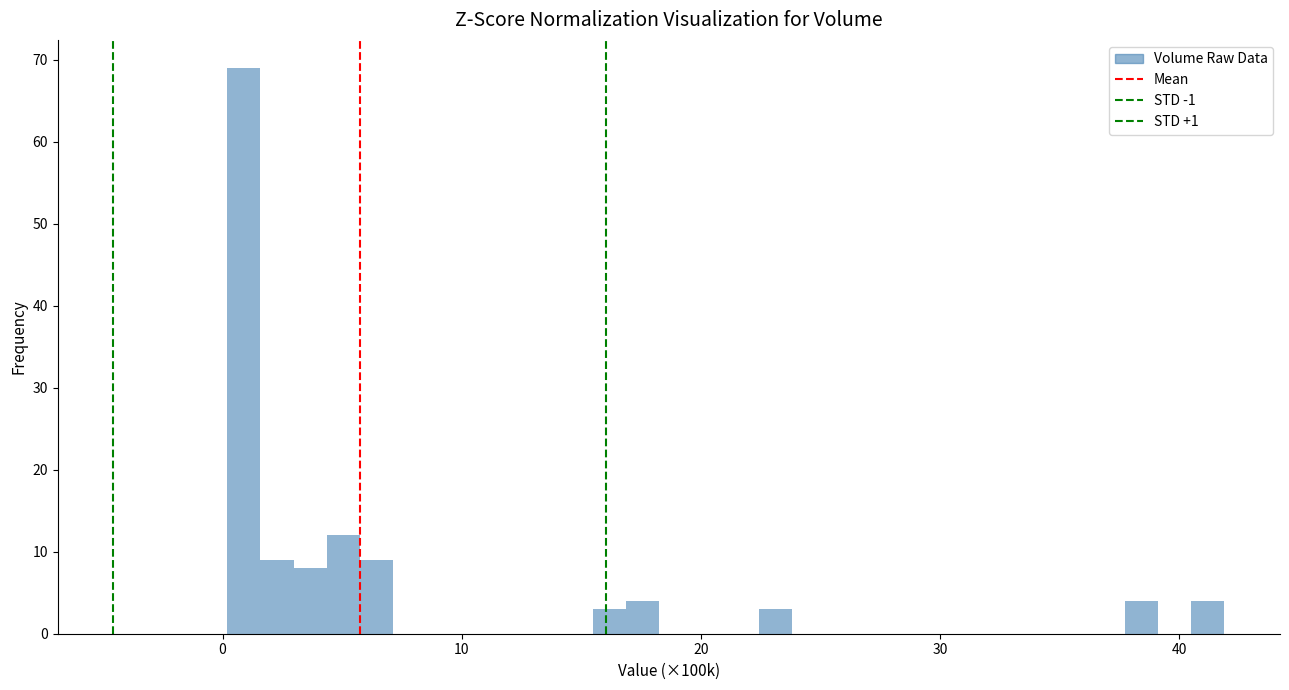

Around what value on the x-axis is the tallest bar? Give the approximate position of its centre, as read against the axis.

1